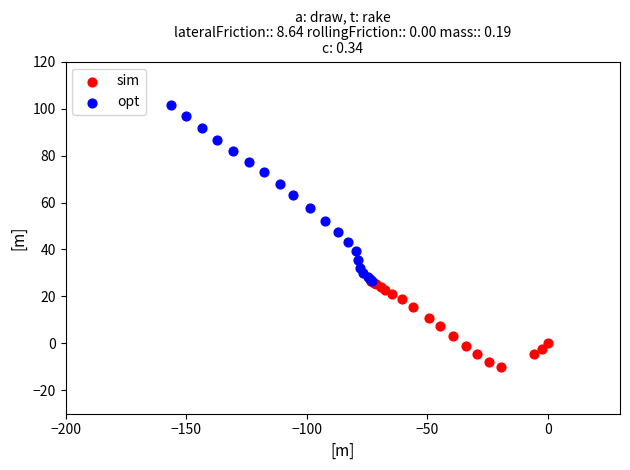

Which series reaches the minimum Y coordinate?

sim